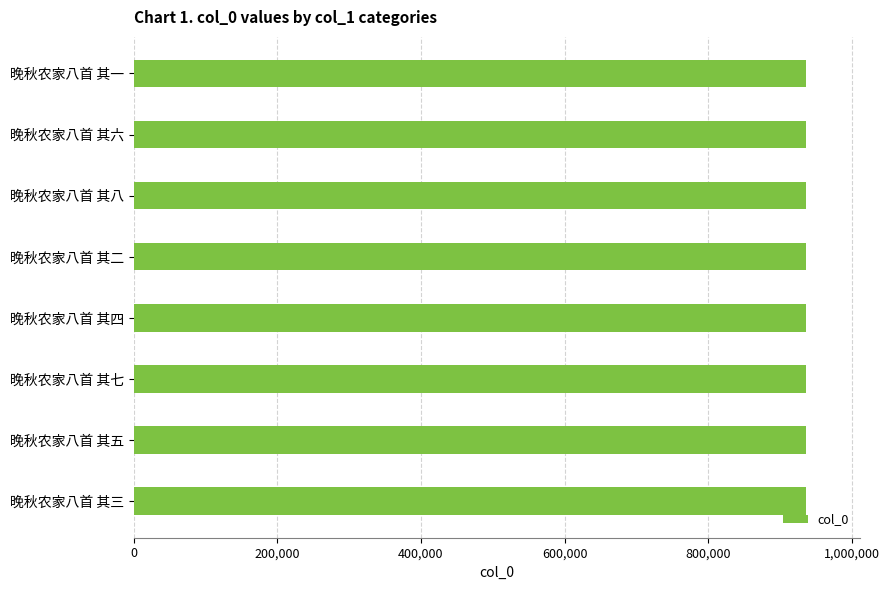

What is the smallest value displayed?

936882